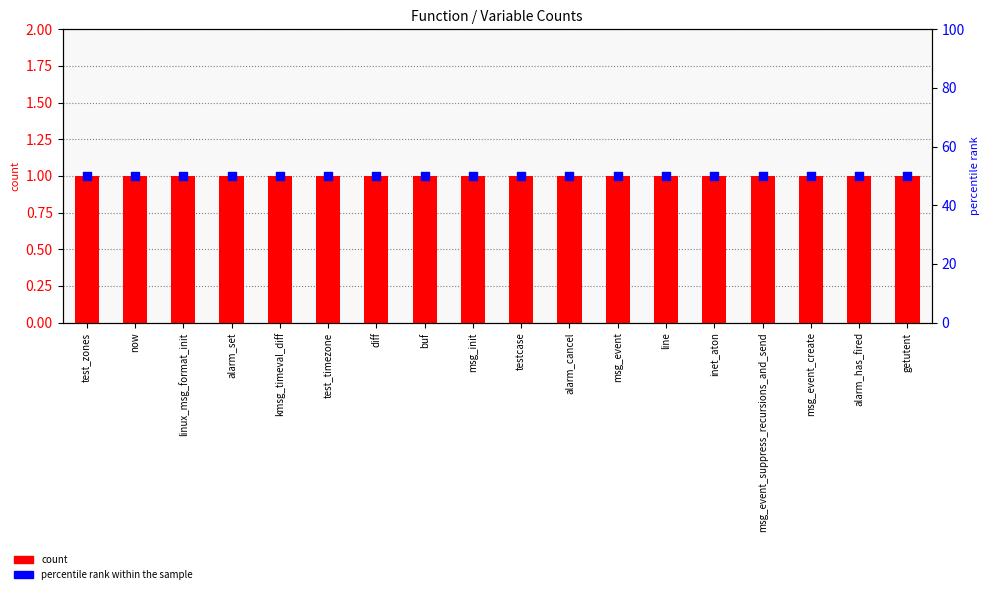

At which category is the sum across all series the highest?

test_zones